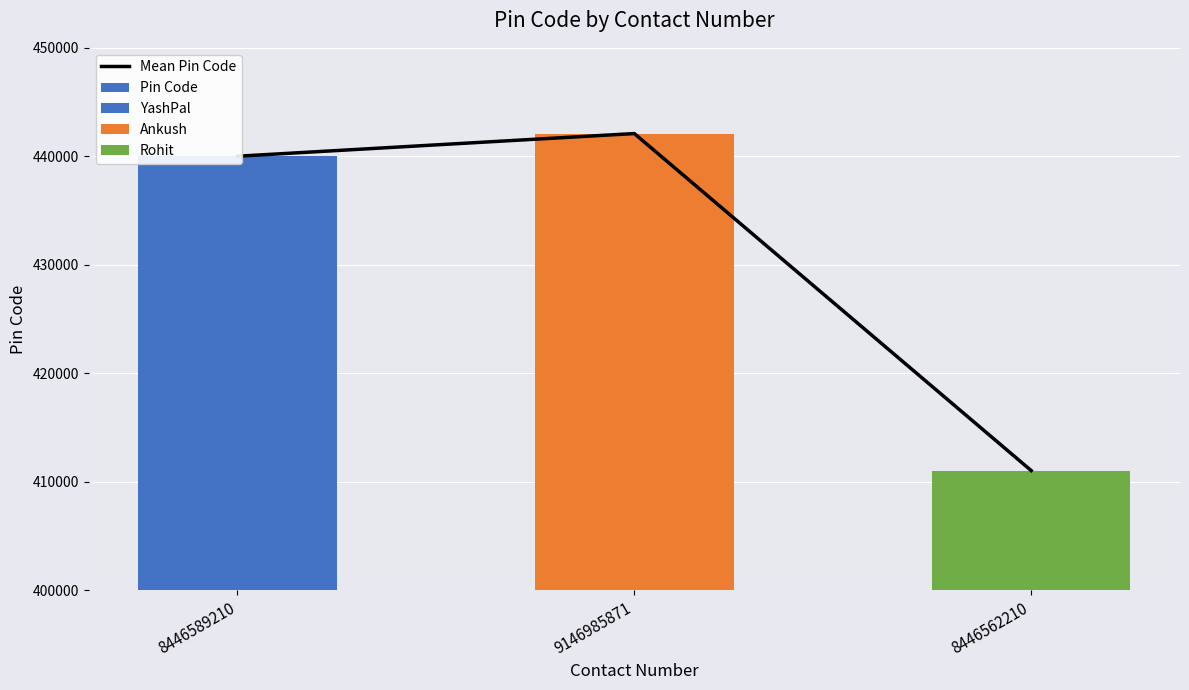

What is the label of the 2nd bar from the left?

9146985871